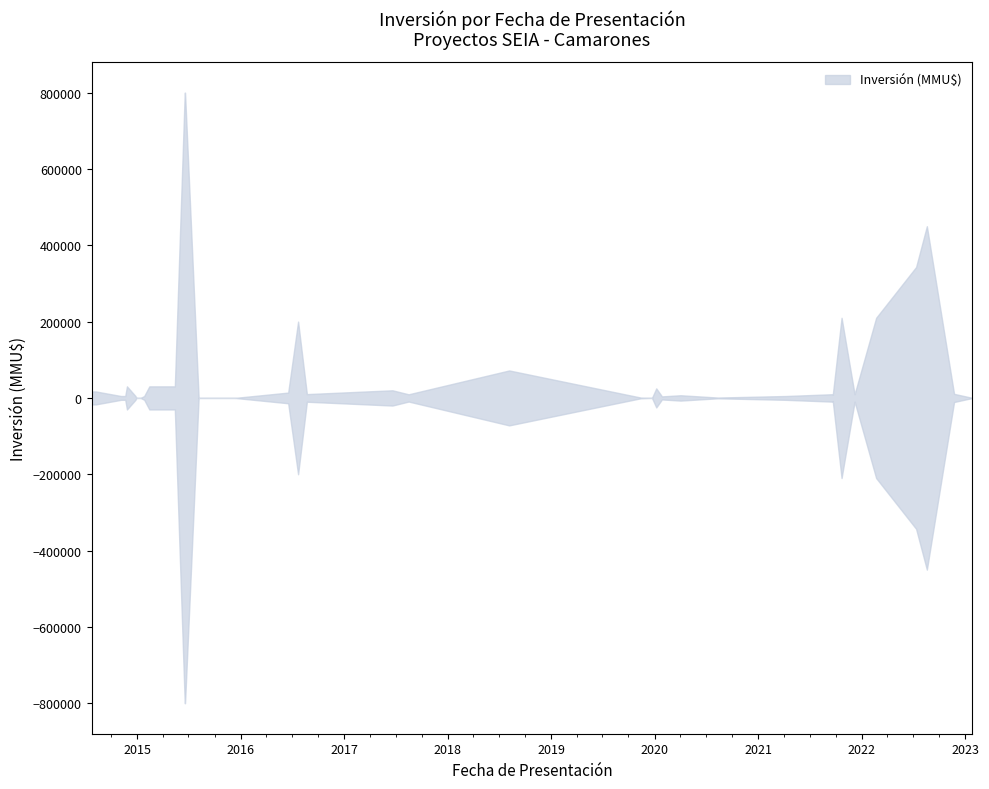

Reading left to right, what are all the values shown in this chart?

upper: 27/01/2023=100	23/11/2022=10709	19/08/2022=450000	12/07/2022=343000	21/02/2022=210000	07/12/2021=9720	22/10/2021=210000	21/09/2021=8500	20/09/2021=9720	08/04/2021=5000	11/08/2020=1000	02/04/2020=7000	27/01/2020=4000	07/01/2020=25000	23/12/2019=0	13/11/2019=1000	06/08/2018=72000	16/08/2017=9500	20/06/2017=20000	22/08/2016=10000	22/07/2016=200000	17/06/2016=14000	11/12/2015=0	06/08/2015=45	19/06/2015=800000	18/06/2015=800000	14/05/2015=30300	24/04/2015=30300	13/02/2015=30300	26/01/2015=5000	13/01/2015=0	09/01/2015=0	30/12/2014=0	29/12/2014=0	26/12/2014=5000	26/11/2014=30300	20/11/2014=5000	05/11/2014=5000	08/08/2014=17000	24/07/2014=17000
lower: 27/01/2023=-100	23/11/2022=-10709	19/08/2022=-450000	12/07/2022=-343000	21/02/2022=-210000	07/12/2021=-9720	22/10/2021=-210000	21/09/2021=-8500	20/09/2021=-9720	08/04/2021=-5000	11/08/2020=-1000	02/04/2020=-7000	27/01/2020=-4000	07/01/2020=-25000	23/12/2019=0	13/11/2019=-1000	06/08/2018=-72000	16/08/2017=-9500	20/06/2017=-20000	22/08/2016=-10000	22/07/2016=-200000	17/06/2016=-14000	11/12/2015=0	06/08/2015=-45	19/06/2015=-800000	18/06/2015=-800000	14/05/2015=-30300	24/04/2015=-30300	13/02/2015=-30300	26/01/2015=-5000	13/01/2015=0	09/01/2015=0	30/12/2014=0	29/12/2014=0	26/12/2014=-5000	26/11/2014=-30300	20/11/2014=-5000	05/11/2014=-5000	08/08/2014=-17000	24/07/2014=-17000